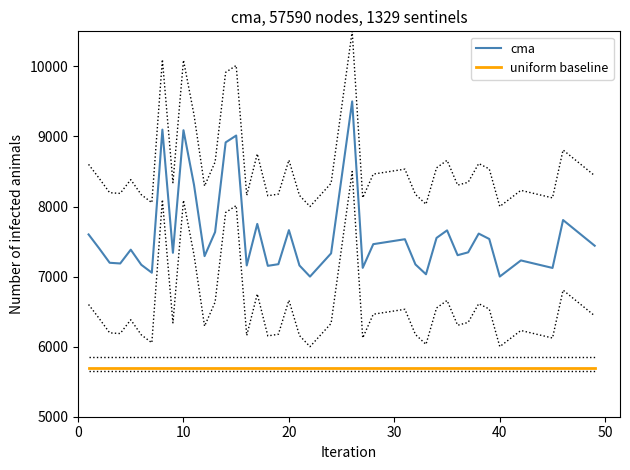

The value of cma at 40 is 7000.4. True or false?

True